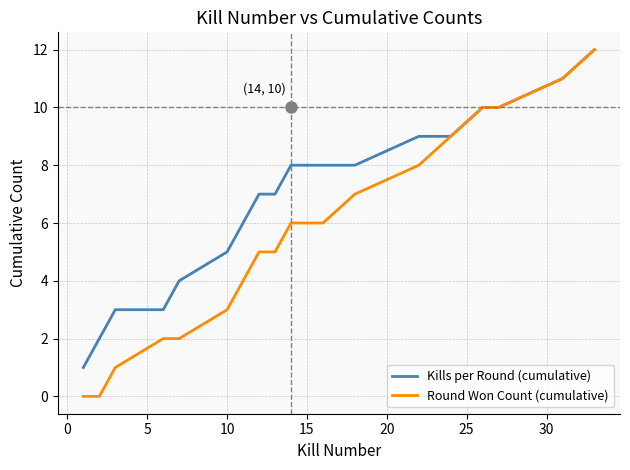

What is the maximum value shown in the chart?

12